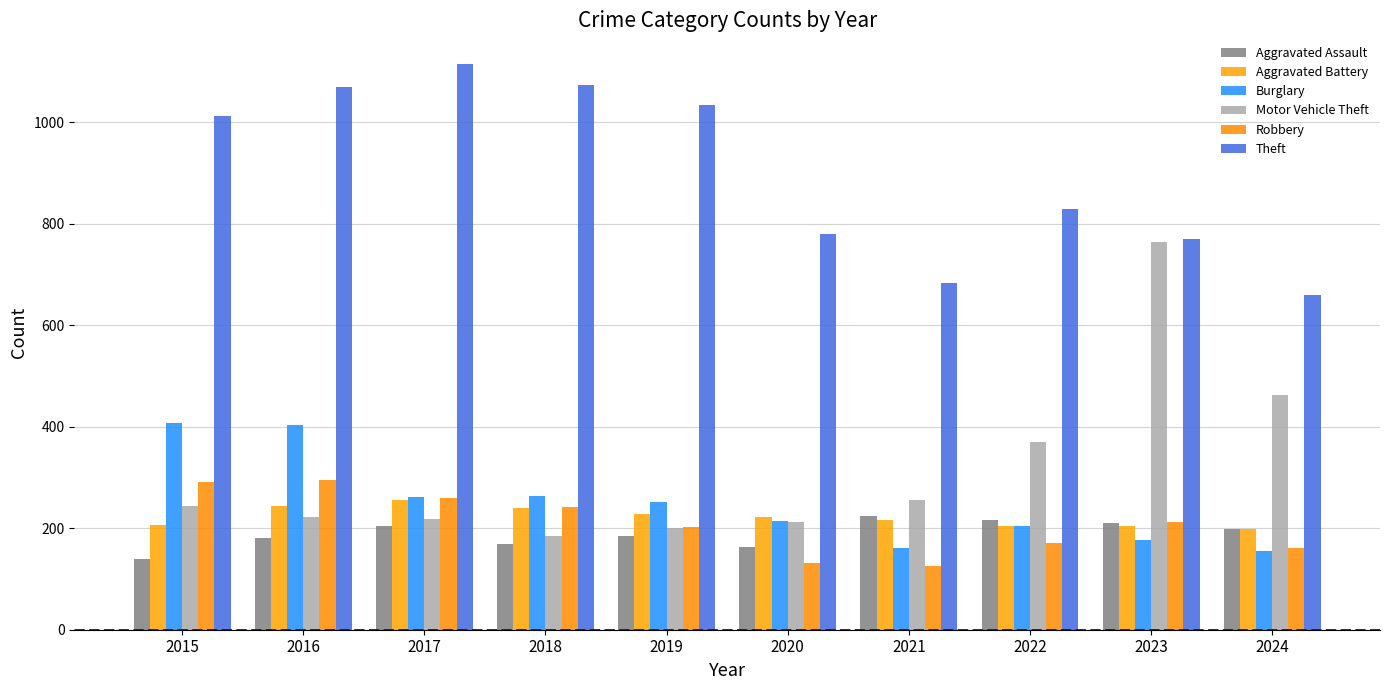

What is the average value of the Theft series?

903